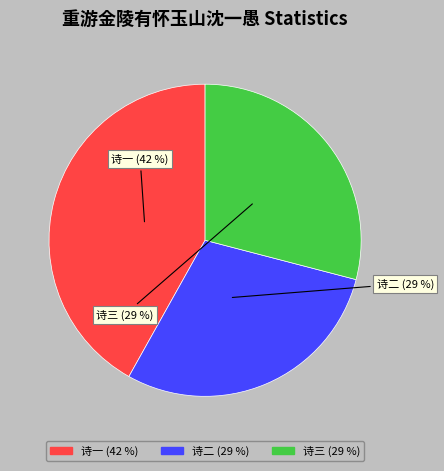

How many slices are in this pie chart?

3